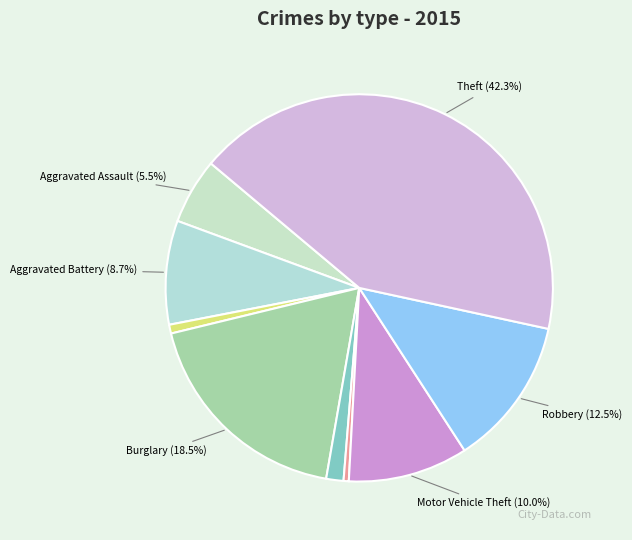

How many segments does this pie chart have?

9